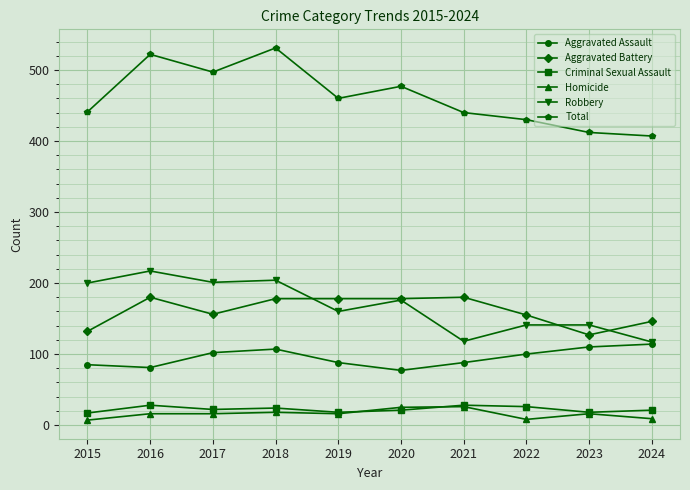

Where is the first local maximum for Total?

2016